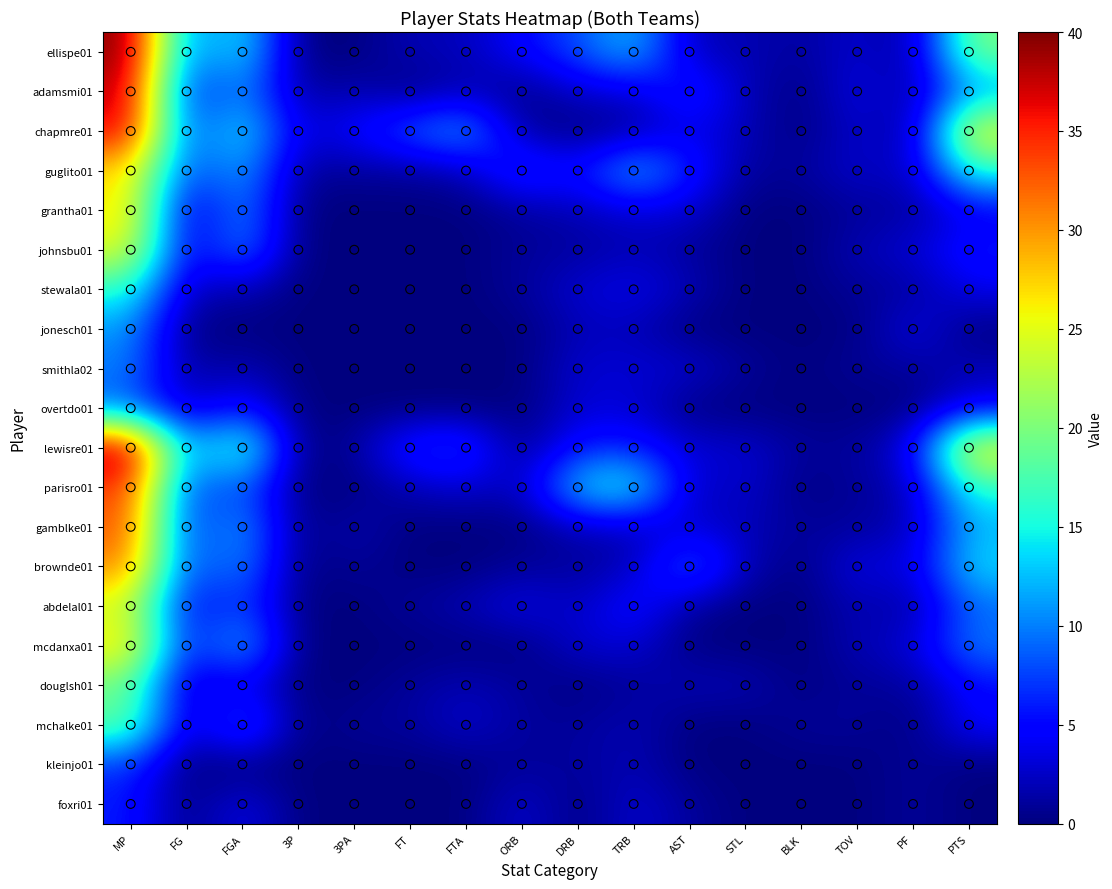

Which series has the widest spread of values?

ellispe01